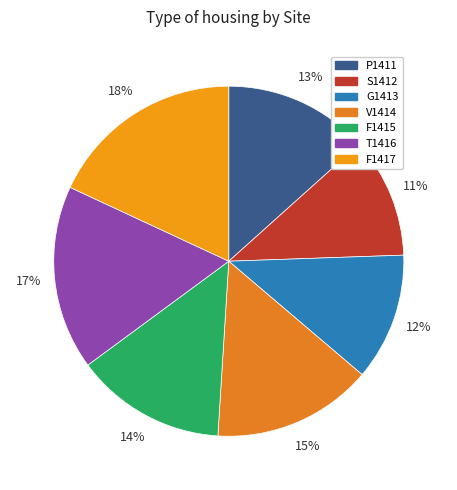

Which slice is the largest?

F1417